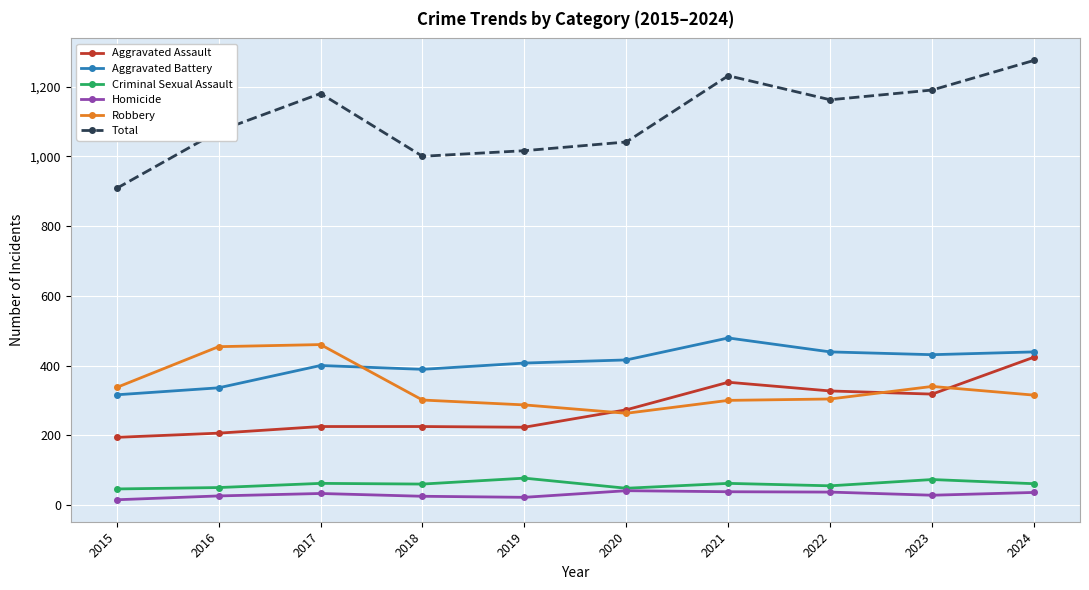

Is the value of Aggravated Battery at 2024 greater than the value of Aggravated Assault at 2017?

Yes